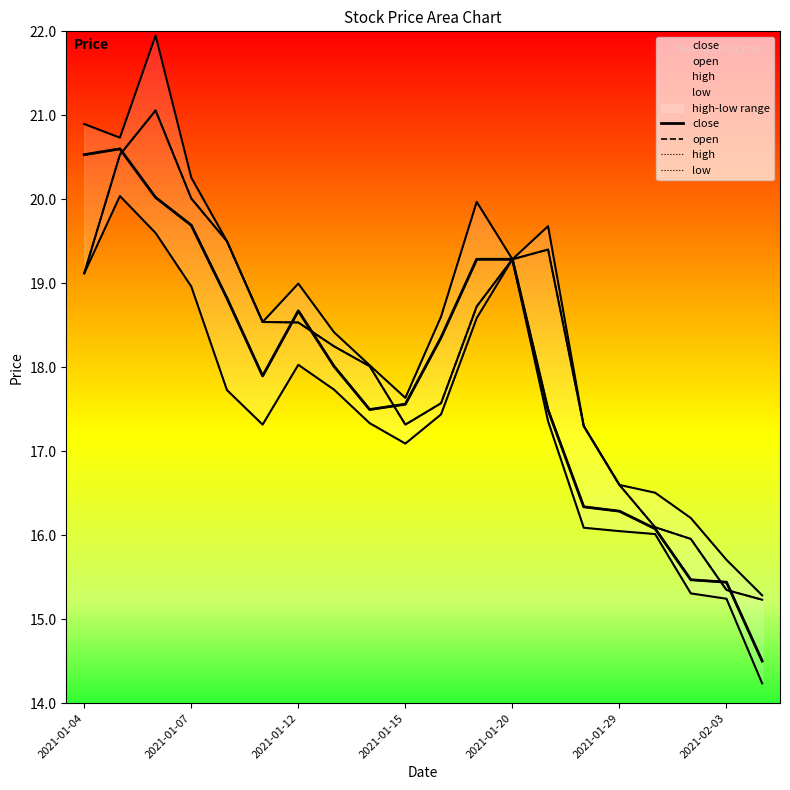

What is the average value of the high series?

18.5